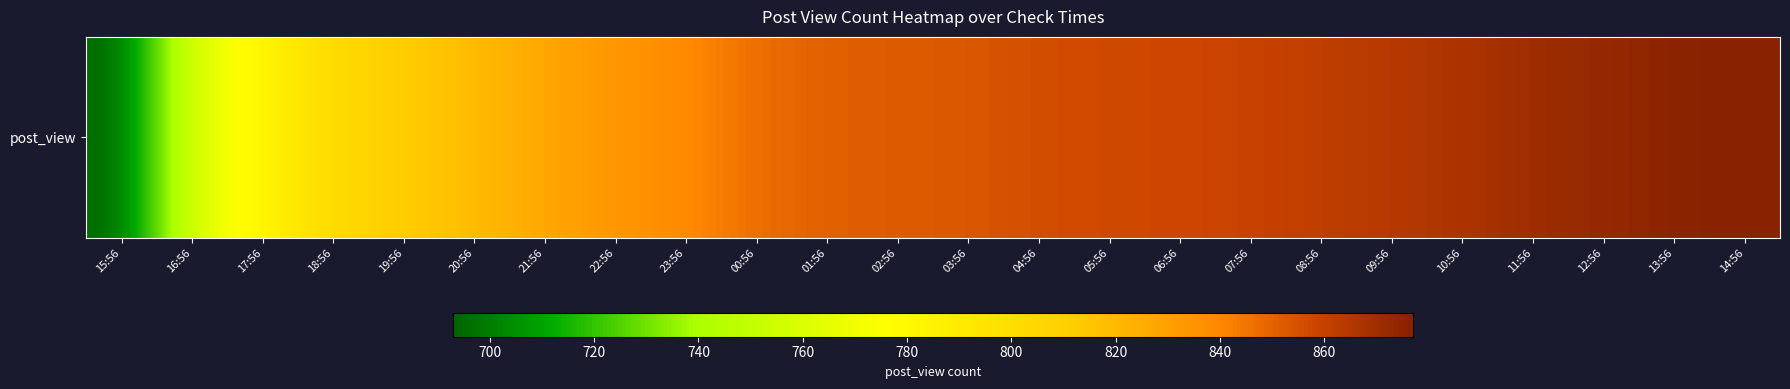

Read the value at 06:56, to the nearest 50.

850